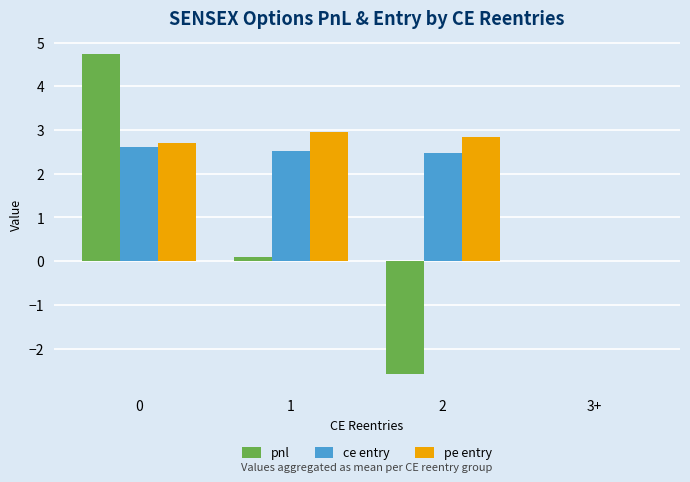

True or false: pnl has a value of 2.4 at 3+.

False